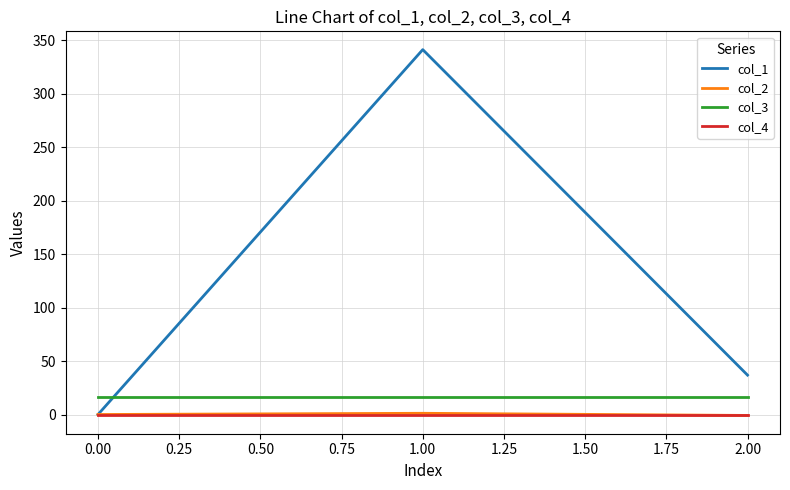

What is the average value of the col_3 series?

16.0